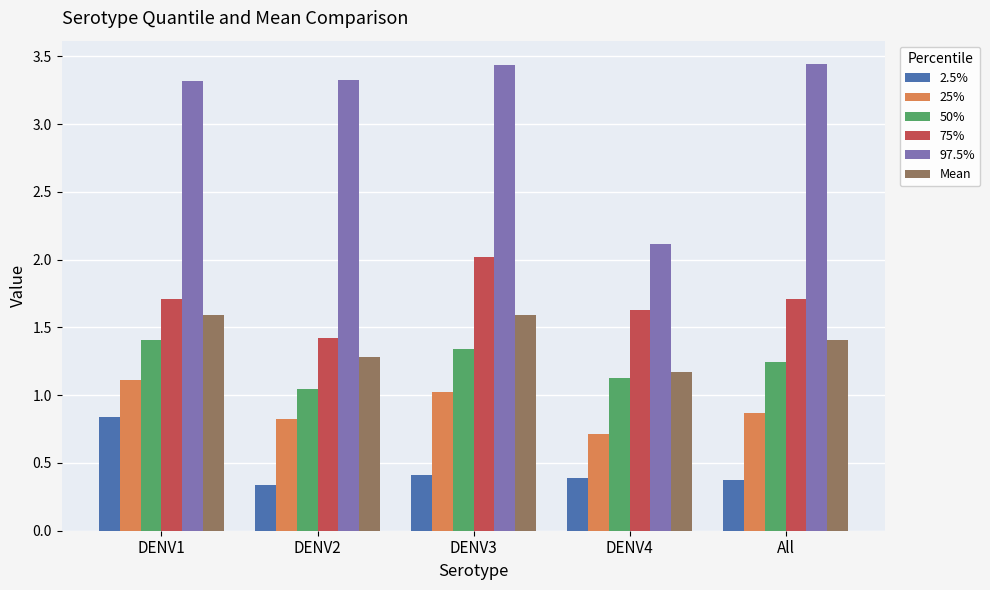

What is the value of the 25% bar at the 4th from the left?

0.7